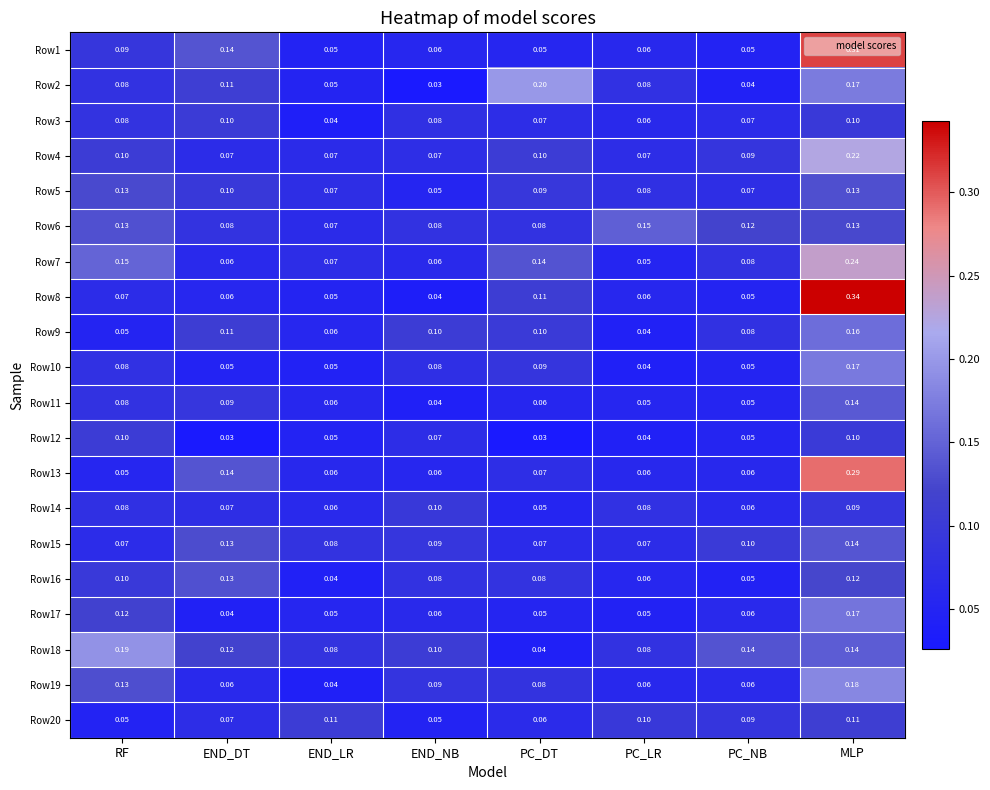

At which category is the sum across all series the highest?

MLP